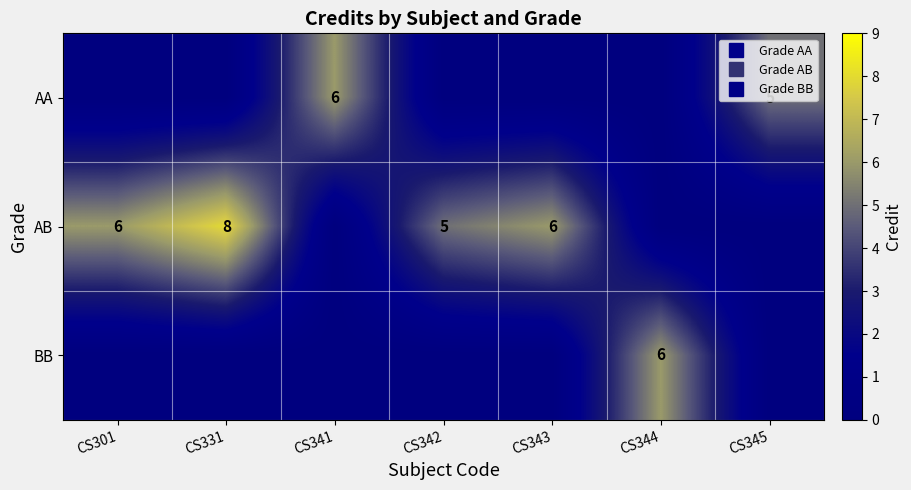

At CS341, list the series in order from largest to smallest.

AA, AB, BB